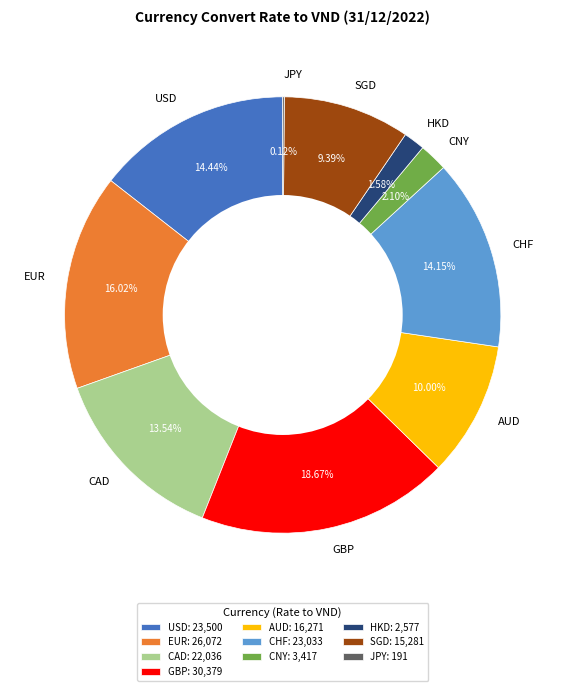

To the nearest percent, what is the difference between the USD and CAD slice percentages?

1%